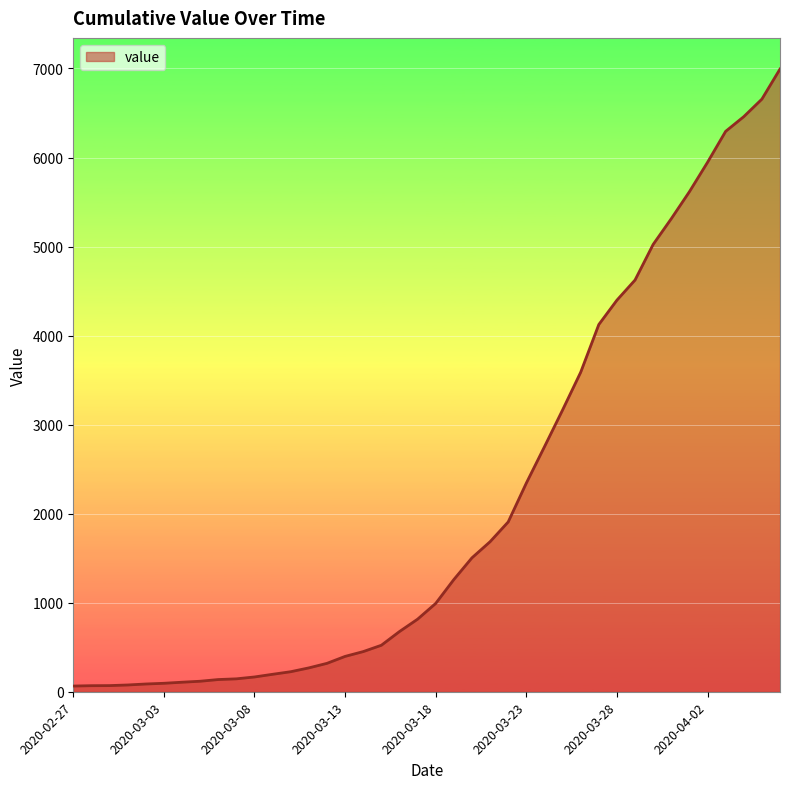

What is the difference between the maximum and minimum values?

6930